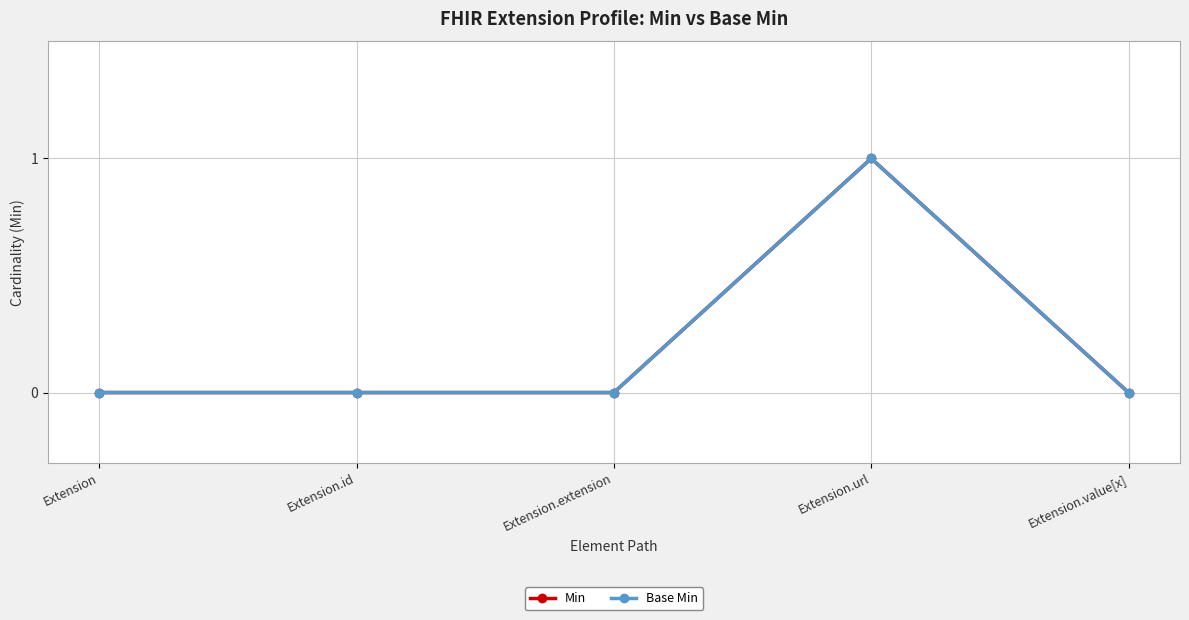

Which series has the largest range (max minus min)?

Min